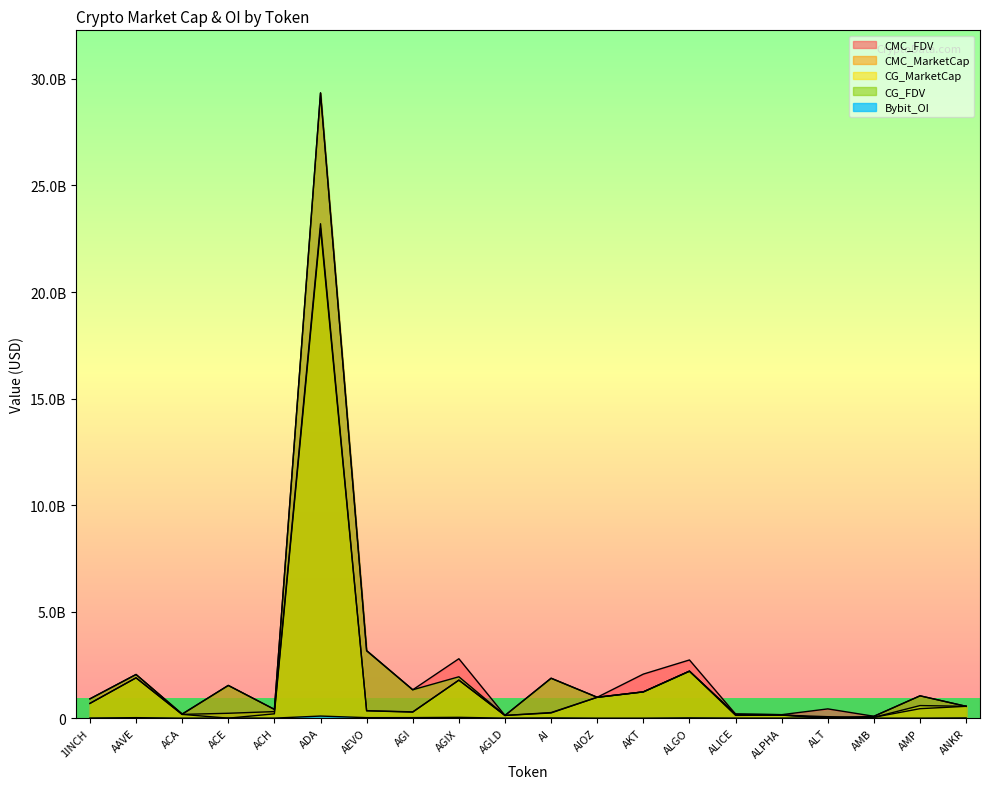

What are all the series names shown in the legend?

CMC_FDV, CMC_MarketCap, CG_MarketCap, CG_FDV, Bybit_OI